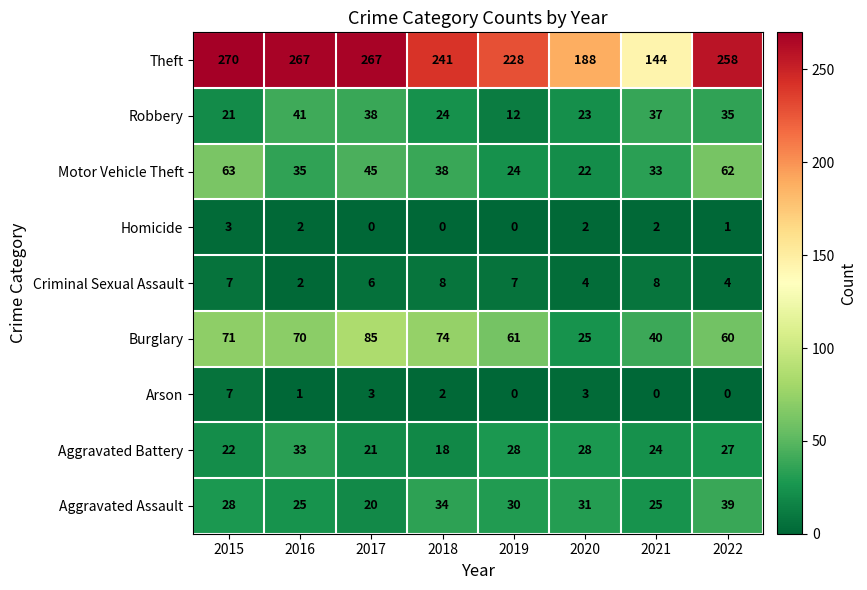

At which category is the sum across all series the highest?

2015